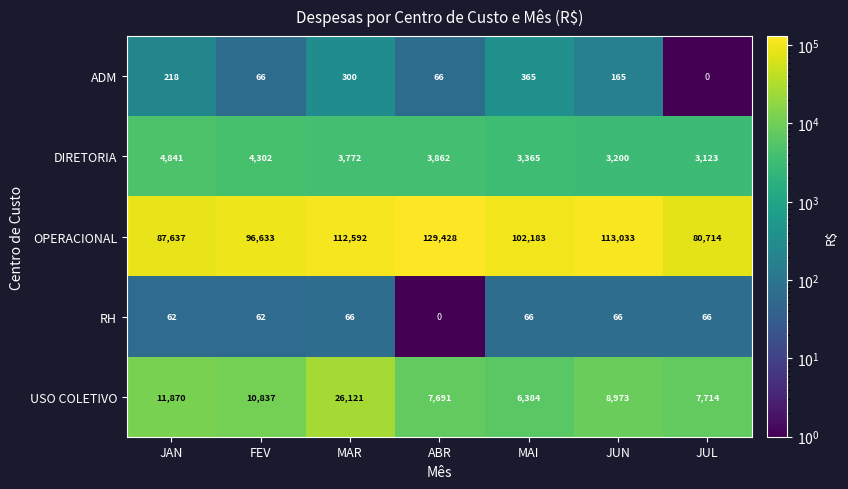

At which label is USO COLETIVO closest to 16252?

JAN